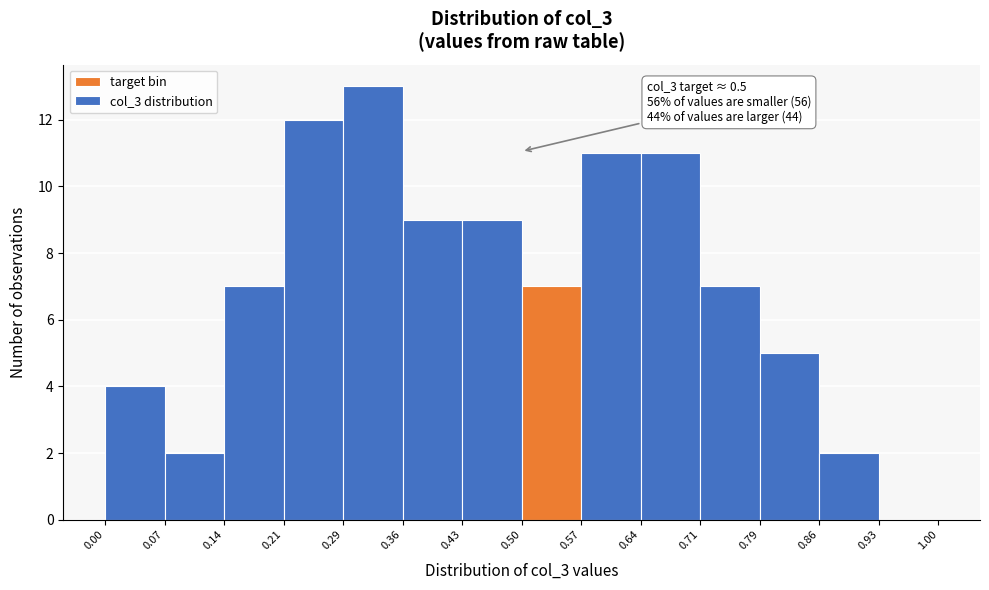

Over which range of the x-axis is the bar tallest?

0.29 to 0.36